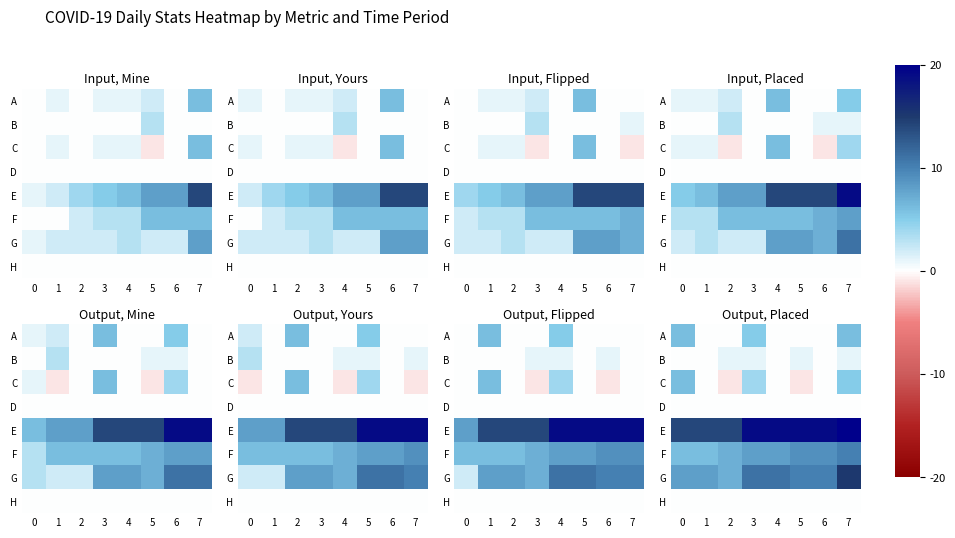

What is the smallest value displayed?

-1